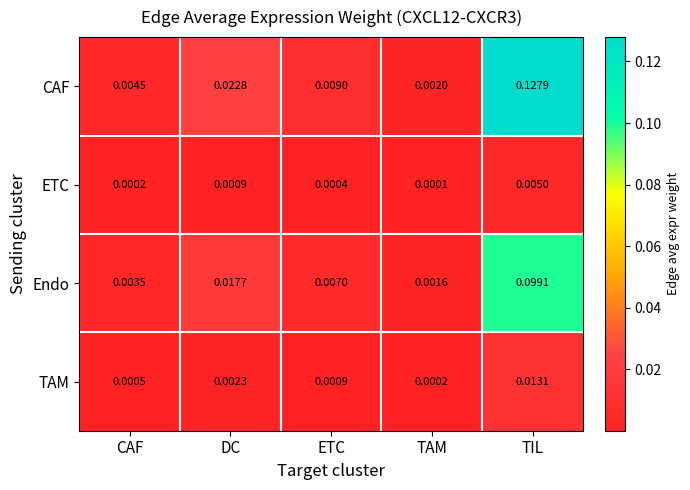

Rank the series by their maximum value, from highest to lowest.

CAF, Endo, TAM, ETC